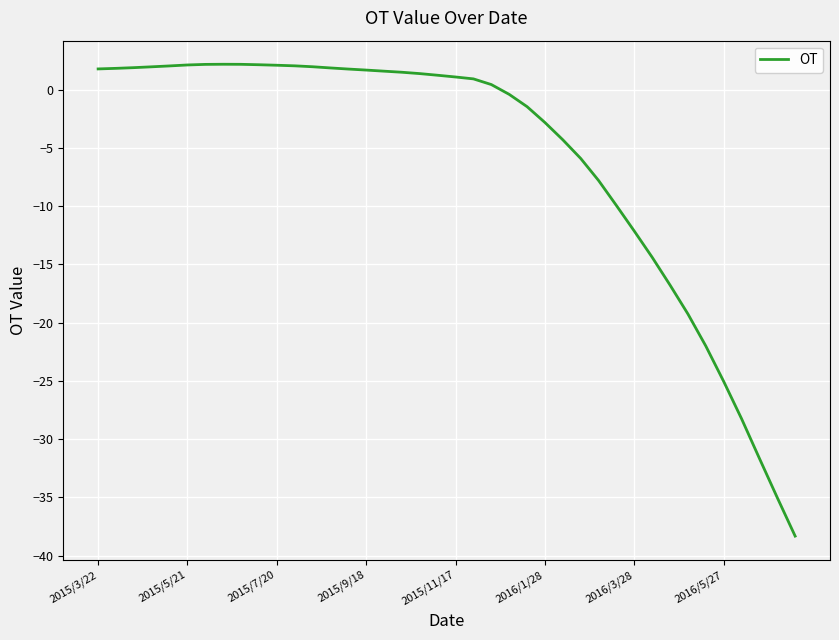

What is the maximum value shown in the chart?

2.2